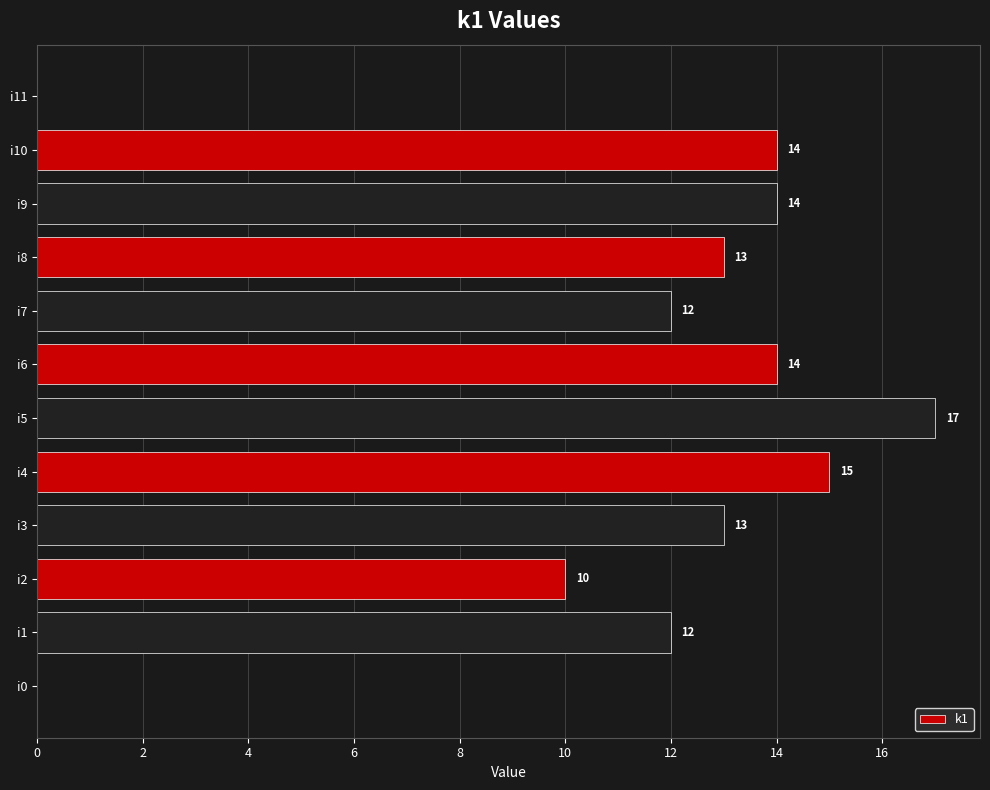

How many values are above zero?

10